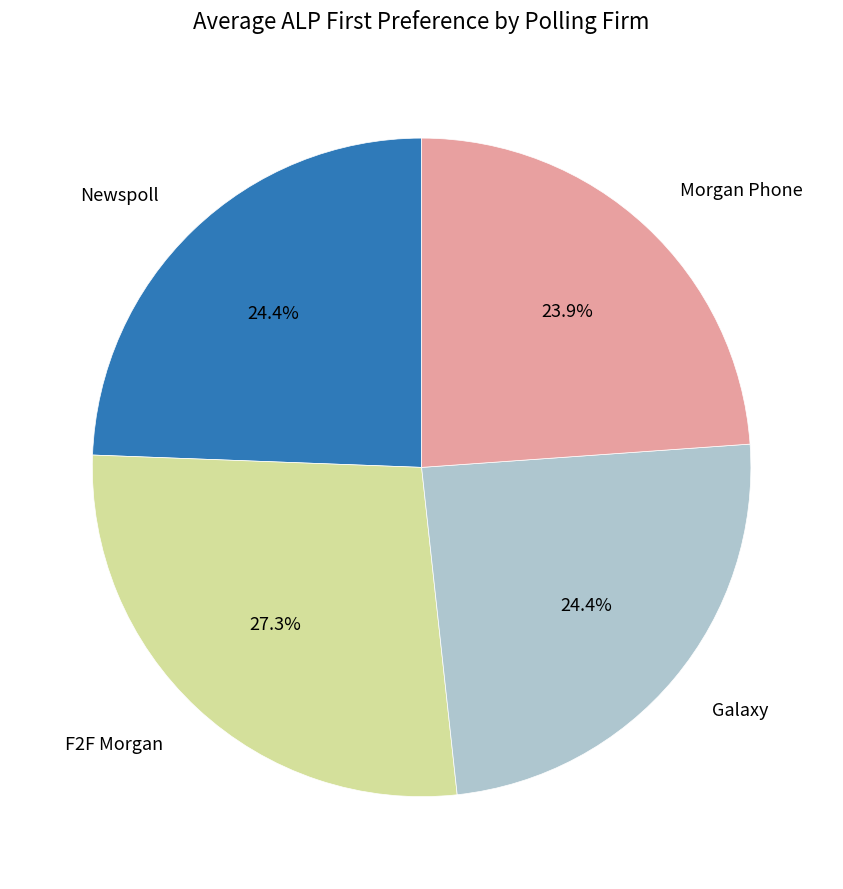

Does any single category account for the majority?

No